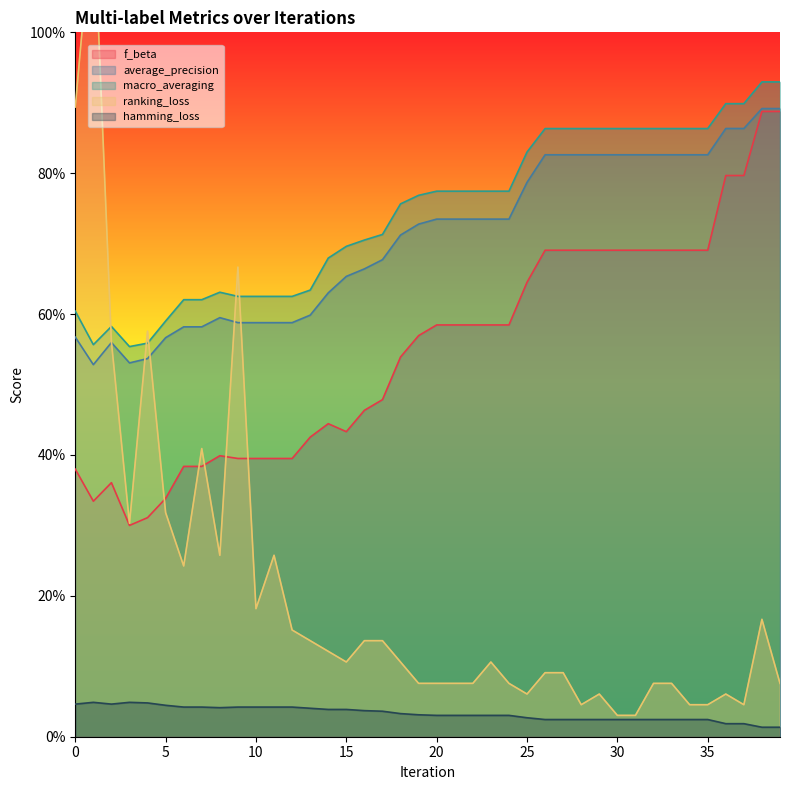

What are all the series names shown in the legend?

f_beta, average_precision, macro_averaging, ranking_loss, hamming_loss